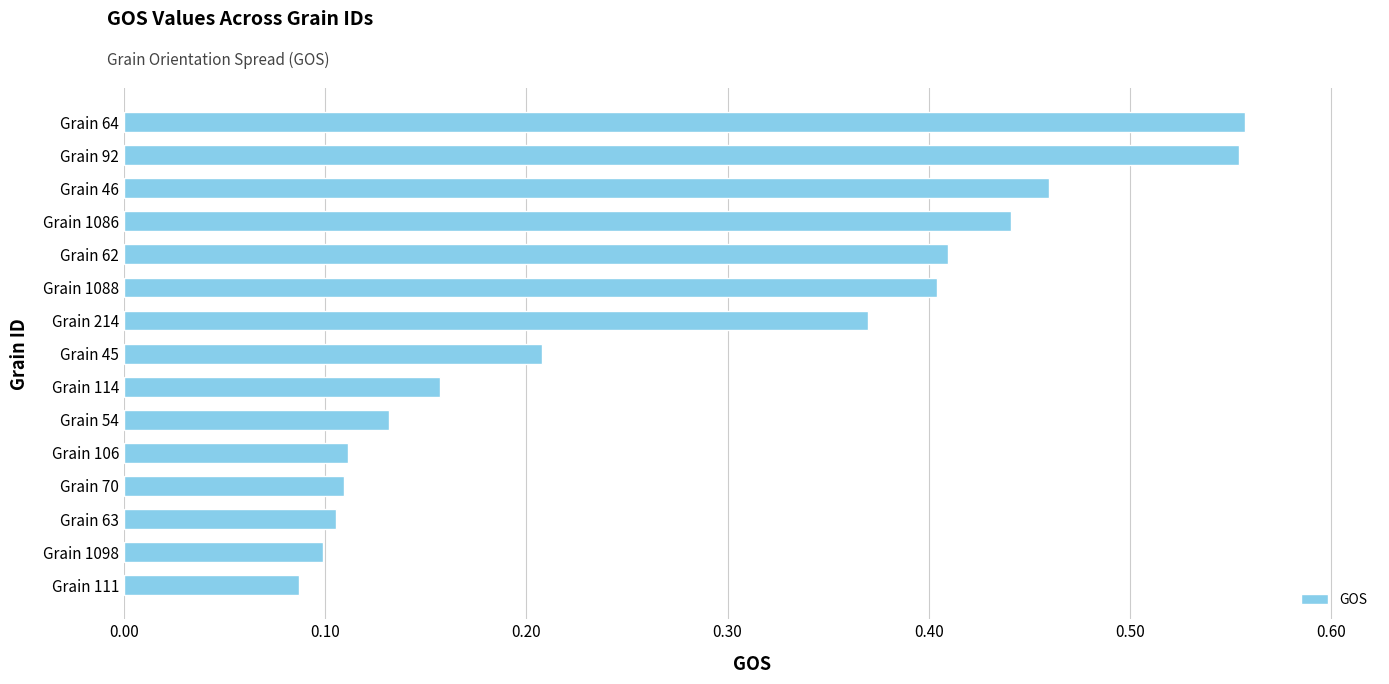

The chart shows a value of 0.4 at Grain 1086. True or false?

True